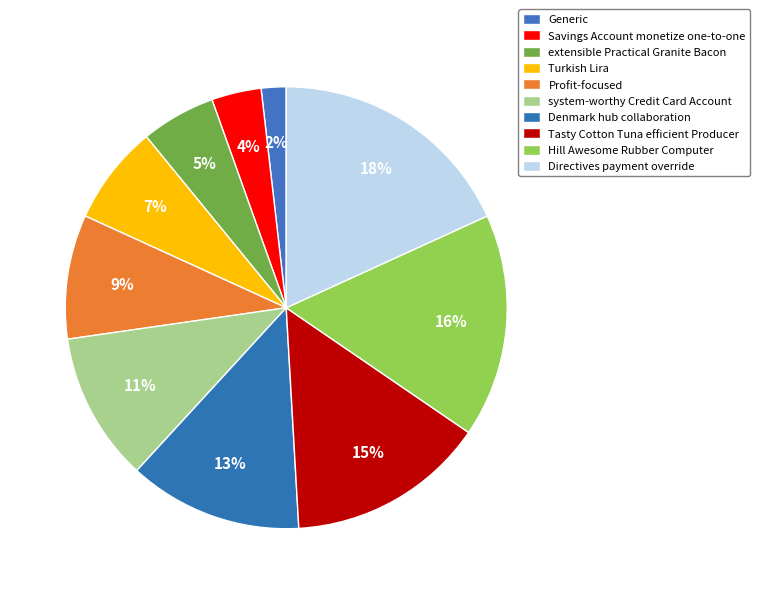

What is the smallest slice in the pie chart?

Generic